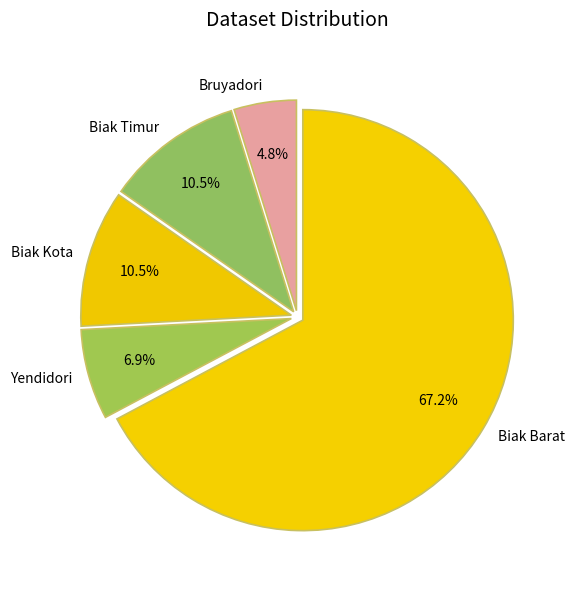

Which slice represents more than half of the pie?

Biak Barat